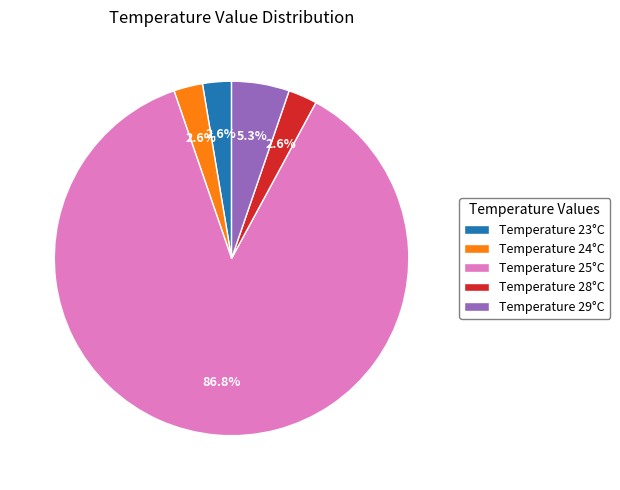

What is the largest slice in the pie chart?

Temperature 25°C